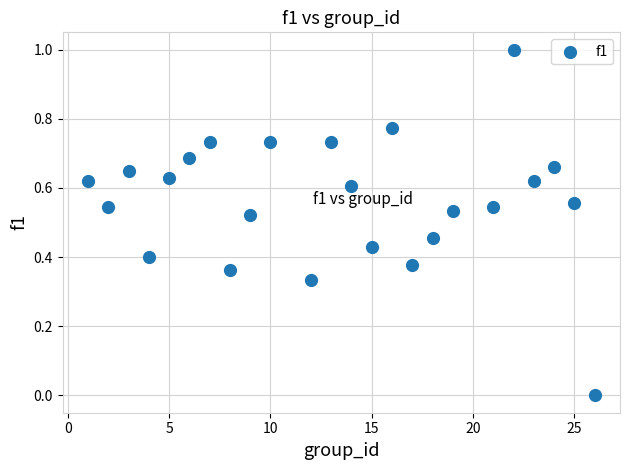

What is the range of X values (max minus min)?

25.0